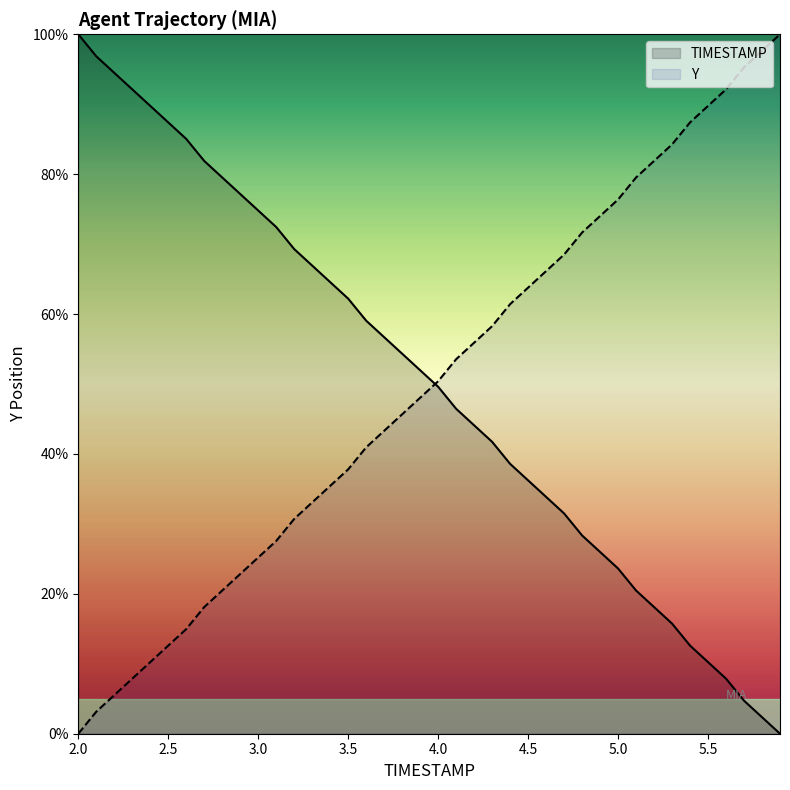

Is this an area chart (filled region under the line)?

No